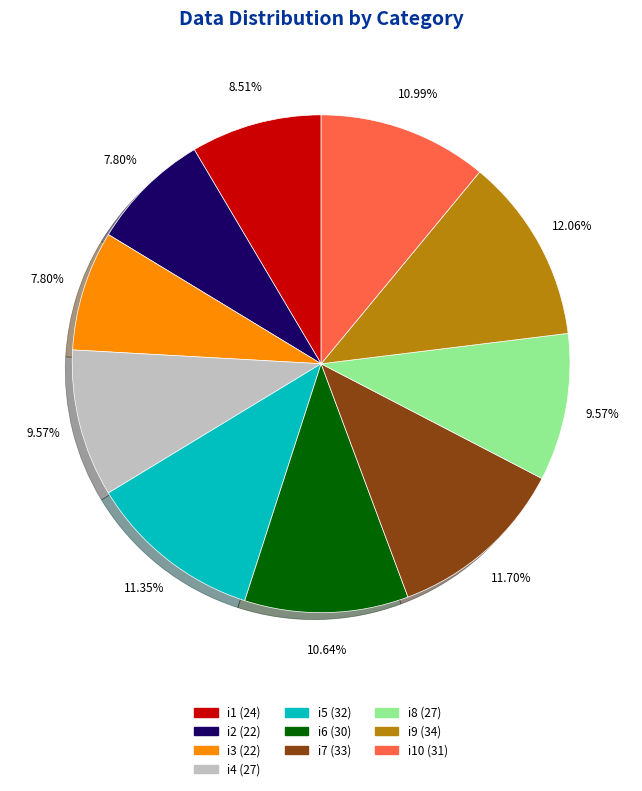

Is there a majority slice in this chart?

No